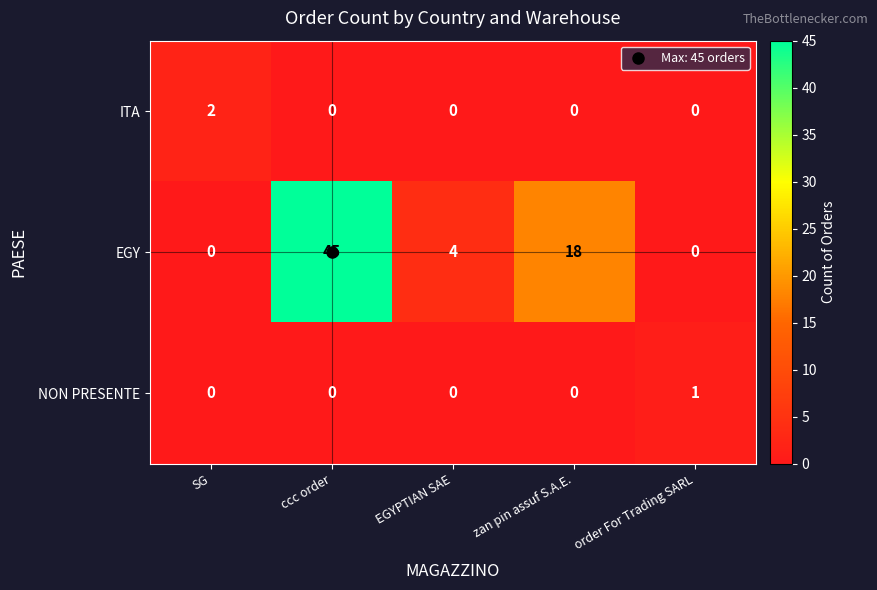

What is the spread (max minus min) of values at EGYPTIAN SAE?

4